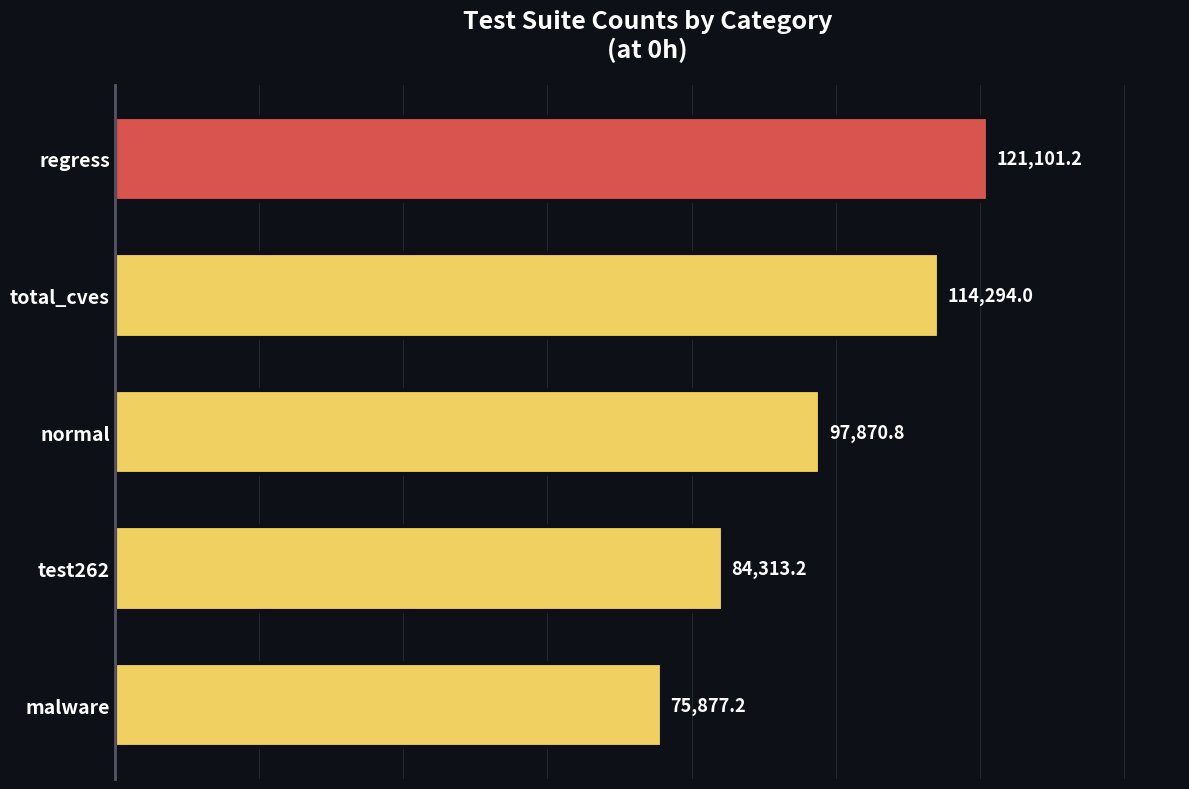

Is it true that the value at total_cves is 60947.7?

False